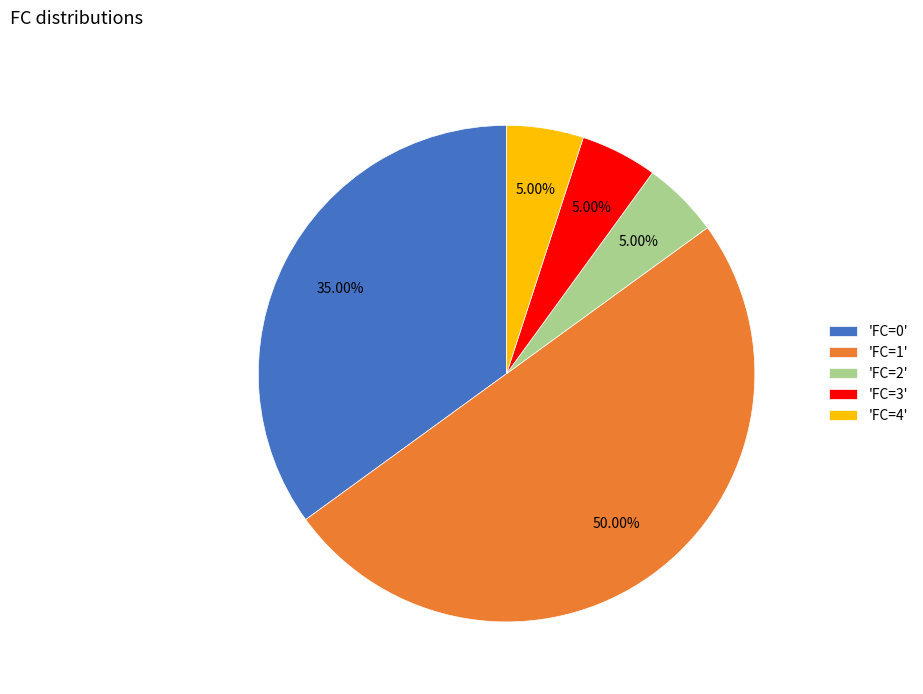

Is 'FC=0' the majority of the pie?

No